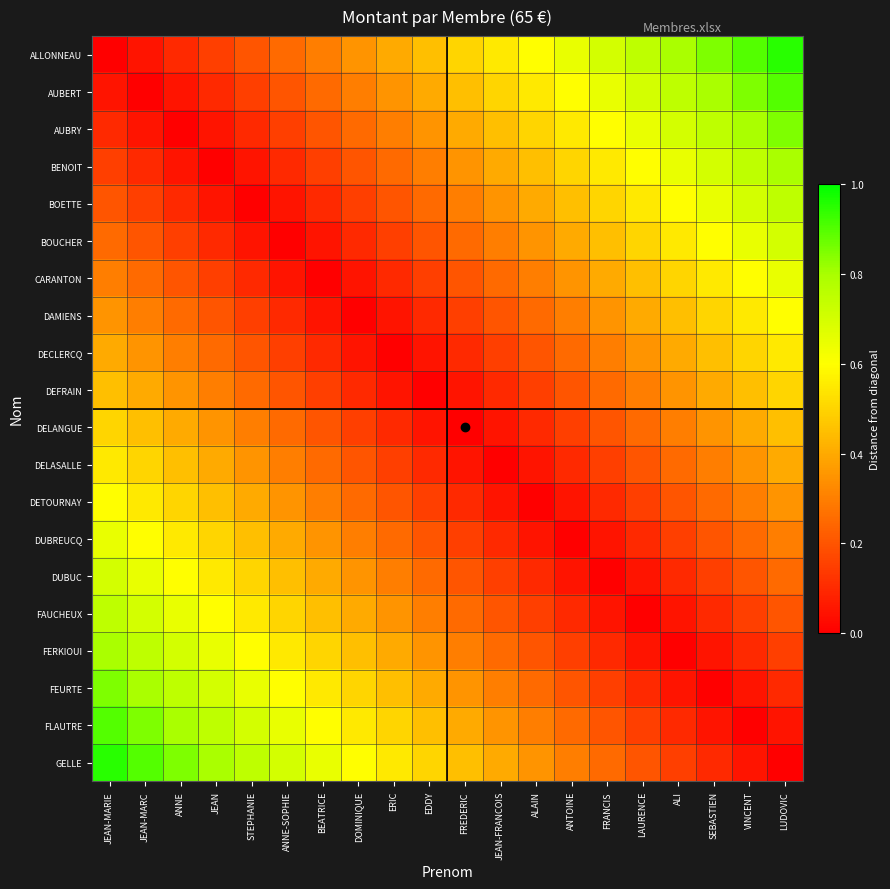

Reading right to left, transcribe all the data shown in this chart.

ALLONNEAU: LUDOVIC=0.9	VINCENT=0.9	SEBASTIEN=0.8	ALI=0.8	LAURENCE=0.8	FRANCIS=0.7	ANTOINE=0.7	ALAIN=0.6	JEAN-FRANCOIS=0.6	FREDERIC=0.5	EDDY=0.5	ERIC=0.4	DOMINIQUE=0.3	BEATRICE=0.3	ANNE-SOPHIE=0.2	STEPHANIE=0.2	JEAN=0.1	ANNE=0.1	JEAN-MARC=0.1	JEAN-MARIE=0.0
AUBERT: LUDOVIC=0.9	VINCENT=0.8	SEBASTIEN=0.8	ALI=0.8	LAURENCE=0.7	FRANCIS=0.7	ANTOINE=0.6	ALAIN=0.6	JEAN-FRANCOIS=0.5	FREDERIC=0.5	EDDY=0.4	ERIC=0.3	DOMINIQUE=0.3	BEATRICE=0.2	ANNE-SOPHIE=0.2	STEPHANIE=0.1	JEAN=0.1	ANNE=0.1	JEAN-MARC=0.0	JEAN-MARIE=0.1
AUBRY: LUDOVIC=0.8	VINCENT=0.8	SEBASTIEN=0.8	ALI=0.7	LAURENCE=0.7	FRANCIS=0.6	ANTOINE=0.6	ALAIN=0.5	JEAN-FRANCOIS=0.5	FREDERIC=0.4	EDDY=0.3	ERIC=0.3	DOMINIQUE=0.2	BEATRICE=0.2	ANNE-SOPHIE=0.1	STEPHANIE=0.1	JEAN=0.1	ANNE=0.0	JEAN-MARC=0.1	JEAN-MARIE=0.1
BENOIT: LUDOVIC=0.8	VINCENT=0.8	SEBASTIEN=0.7	ALI=0.7	LAURENCE=0.6	FRANCIS=0.6	ANTOINE=0.5	ALAIN=0.5	JEAN-FRANCOIS=0.4	FREDERIC=0.3	EDDY=0.3	ERIC=0.2	DOMINIQUE=0.2	BEATRICE=0.1	ANNE-SOPHIE=0.1	STEPHANIE=0.1	JEAN=0.0	ANNE=0.1	JEAN-MARC=0.1	JEAN-MARIE=0.1
BOETTE: LUDOVIC=0.8	VINCENT=0.7	SEBASTIEN=0.7	ALI=0.6	LAURENCE=0.6	FRANCIS=0.5	ANTOINE=0.5	ALAIN=0.4	JEAN-FRANCOIS=0.3	FREDERIC=0.3	EDDY=0.2	ERIC=0.2	DOMINIQUE=0.1	BEATRICE=0.1	ANNE-SOPHIE=0.1	STEPHANIE=0.0	JEAN=0.1	ANNE=0.1	JEAN-MARC=0.1	JEAN-MARIE=0.2
BOUCHER: LUDOVIC=0.7	VINCENT=0.7	SEBASTIEN=0.6	ALI=0.6	LAURENCE=0.5	FRANCIS=0.5	ANTOINE=0.4	ALAIN=0.3	JEAN-FRANCOIS=0.3	FREDERIC=0.2	EDDY=0.2	ERIC=0.1	DOMINIQUE=0.1	BEATRICE=0.1	ANNE-SOPHIE=0.0	STEPHANIE=0.1	JEAN=0.1	ANNE=0.1	JEAN-MARC=0.2	JEAN-MARIE=0.2
CARANTON: LUDOVIC=0.7	VINCENT=0.6	SEBASTIEN=0.6	ALI=0.5	LAURENCE=0.5	FRANCIS=0.4	ANTOINE=0.3	ALAIN=0.3	JEAN-FRANCOIS=0.2	FREDERIC=0.2	EDDY=0.1	ERIC=0.1	DOMINIQUE=0.1	BEATRICE=0.0	ANNE-SOPHIE=0.1	STEPHANIE=0.1	JEAN=0.1	ANNE=0.2	JEAN-MARC=0.2	JEAN-MARIE=0.3
DAMIENS: LUDOVIC=0.6	VINCENT=0.6	SEBASTIEN=0.5	ALI=0.5	LAURENCE=0.4	FRANCIS=0.3	ANTOINE=0.3	ALAIN=0.2	JEAN-FRANCOIS=0.2	FREDERIC=0.1	EDDY=0.1	ERIC=0.1	DOMINIQUE=0.0	BEATRICE=0.1	ANNE-SOPHIE=0.1	STEPHANIE=0.1	JEAN=0.2	ANNE=0.2	JEAN-MARC=0.3	JEAN-MARIE=0.3
DECLERCQ: LUDOVIC=0.6	VINCENT=0.5	SEBASTIEN=0.5	ALI=0.4	LAURENCE=0.3	FRANCIS=0.3	ANTOINE=0.2	ALAIN=0.2	JEAN-FRANCOIS=0.1	FREDERIC=0.1	EDDY=0.1	ERIC=0.0	DOMINIQUE=0.1	BEATRICE=0.1	ANNE-SOPHIE=0.1	STEPHANIE=0.2	JEAN=0.2	ANNE=0.3	JEAN-MARC=0.3	JEAN-MARIE=0.4
DEFRAIN: LUDOVIC=0.5	VINCENT=0.5	SEBASTIEN=0.4	ALI=0.3	LAURENCE=0.3	FRANCIS=0.2	ANTOINE=0.2	ALAIN=0.1	JEAN-FRANCOIS=0.1	FREDERIC=0.1	EDDY=0.0	ERIC=0.1	DOMINIQUE=0.1	BEATRICE=0.1	ANNE-SOPHIE=0.2	STEPHANIE=0.2	JEAN=0.3	ANNE=0.3	JEAN-MARC=0.4	JEAN-MARIE=0.5
DELANGUE: LUDOVIC=0.5	VINCENT=0.4	SEBASTIEN=0.3	ALI=0.3	LAURENCE=0.2	FRANCIS=0.2	ANTOINE=0.1	ALAIN=0.1	JEAN-FRANCOIS=0.1	FREDERIC=0.0	EDDY=0.1	ERIC=0.1	DOMINIQUE=0.1	BEATRICE=0.2	ANNE-SOPHIE=0.2	STEPHANIE=0.3	JEAN=0.3	ANNE=0.4	JEAN-MARC=0.5	JEAN-MARIE=0.5
DELASALLE: LUDOVIC=0.4	VINCENT=0.3	SEBASTIEN=0.3	ALI=0.2	LAURENCE=0.2	FRANCIS=0.1	ANTOINE=0.1	ALAIN=0.1	JEAN-FRANCOIS=0.0	FREDERIC=0.1	EDDY=0.1	ERIC=0.1	DOMINIQUE=0.2	BEATRICE=0.2	ANNE-SOPHIE=0.3	STEPHANIE=0.3	JEAN=0.4	ANNE=0.5	JEAN-MARC=0.5	JEAN-MARIE=0.6
DETOURNAY: LUDOVIC=0.3	VINCENT=0.3	SEBASTIEN=0.2	ALI=0.2	LAURENCE=0.1	FRANCIS=0.1	ANTOINE=0.1	ALAIN=0.0	JEAN-FRANCOIS=0.1	FREDERIC=0.1	EDDY=0.1	ERIC=0.2	DOMINIQUE=0.2	BEATRICE=0.3	ANNE-SOPHIE=0.3	STEPHANIE=0.4	JEAN=0.5	ANNE=0.5	JEAN-MARC=0.6	JEAN-MARIE=0.6
DUBREUCQ: LUDOVIC=0.3	VINCENT=0.2	SEBASTIEN=0.2	ALI=0.1	LAURENCE=0.1	FRANCIS=0.1	ANTOINE=0.0	ALAIN=0.1	JEAN-FRANCOIS=0.1	FREDERIC=0.1	EDDY=0.2	ERIC=0.2	DOMINIQUE=0.3	BEATRICE=0.3	ANNE-SOPHIE=0.4	STEPHANIE=0.5	JEAN=0.5	ANNE=0.6	JEAN-MARC=0.6	JEAN-MARIE=0.7
DUBUC: LUDOVIC=0.2	VINCENT=0.2	SEBASTIEN=0.1	ALI=0.1	LAURENCE=0.1	FRANCIS=0.0	ANTOINE=0.1	ALAIN=0.1	JEAN-FRANCOIS=0.1	FREDERIC=0.2	EDDY=0.2	ERIC=0.3	DOMINIQUE=0.3	BEATRICE=0.4	ANNE-SOPHIE=0.5	STEPHANIE=0.5	JEAN=0.6	ANNE=0.6	JEAN-MARC=0.7	JEAN-MARIE=0.7
FAUCHEUX: LUDOVIC=0.2	VINCENT=0.1	SEBASTIEN=0.1	ALI=0.1	LAURENCE=0.0	FRANCIS=0.1	ANTOINE=0.1	ALAIN=0.1	JEAN-FRANCOIS=0.2	FREDERIC=0.2	EDDY=0.3	ERIC=0.3	DOMINIQUE=0.4	BEATRICE=0.5	ANNE-SOPHIE=0.5	STEPHANIE=0.6	JEAN=0.6	ANNE=0.7	JEAN-MARC=0.7	JEAN-MARIE=0.8
FERKIOUI: LUDOVIC=0.1	VINCENT=0.1	SEBASTIEN=0.1	ALI=0.0	LAURENCE=0.1	FRANCIS=0.1	ANTOINE=0.1	ALAIN=0.2	JEAN-FRANCOIS=0.2	FREDERIC=0.3	EDDY=0.3	ERIC=0.4	DOMINIQUE=0.5	BEATRICE=0.5	ANNE-SOPHIE=0.6	STEPHANIE=0.6	JEAN=0.7	ANNE=0.7	JEAN-MARC=0.8	JEAN-MARIE=0.8
FEURTE: LUDOVIC=0.1	VINCENT=0.1	SEBASTIEN=0.0	ALI=0.1	LAURENCE=0.1	FRANCIS=0.1	ANTOINE=0.2	ALAIN=0.2	JEAN-FRANCOIS=0.3	FREDERIC=0.3	EDDY=0.4	ERIC=0.5	DOMINIQUE=0.5	BEATRICE=0.6	ANNE-SOPHIE=0.6	STEPHANIE=0.7	JEAN=0.7	ANNE=0.8	JEAN-MARC=0.8	JEAN-MARIE=0.8
FLAUTRE: LUDOVIC=0.1	VINCENT=0.0	SEBASTIEN=0.1	ALI=0.1	LAURENCE=0.1	FRANCIS=0.2	ANTOINE=0.2	ALAIN=0.3	JEAN-FRANCOIS=0.3	FREDERIC=0.4	EDDY=0.5	ERIC=0.5	DOMINIQUE=0.6	BEATRICE=0.6	ANNE-SOPHIE=0.7	STEPHANIE=0.7	JEAN=0.8	ANNE=0.8	JEAN-MARC=0.8	JEAN-MARIE=0.9
GELLE: LUDOVIC=0.0	VINCENT=0.1	SEBASTIEN=0.1	ALI=0.1	LAURENCE=0.2	FRANCIS=0.2	ANTOINE=0.3	ALAIN=0.3	JEAN-FRANCOIS=0.4	FREDERIC=0.5	EDDY=0.5	ERIC=0.6	DOMINIQUE=0.6	BEATRICE=0.7	ANNE-SOPHIE=0.7	STEPHANIE=0.8	JEAN=0.8	ANNE=0.8	JEAN-MARC=0.9	JEAN-MARIE=0.9